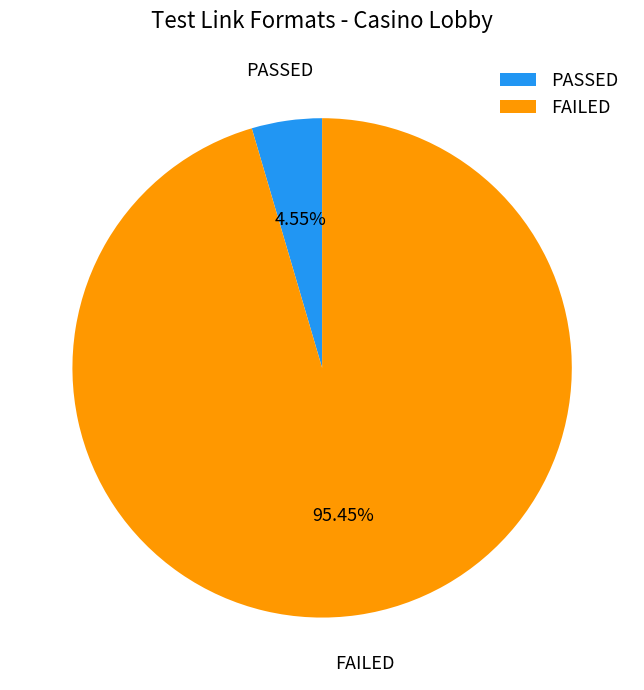

Which has a higher value, FAILED or PASSED?

FAILED